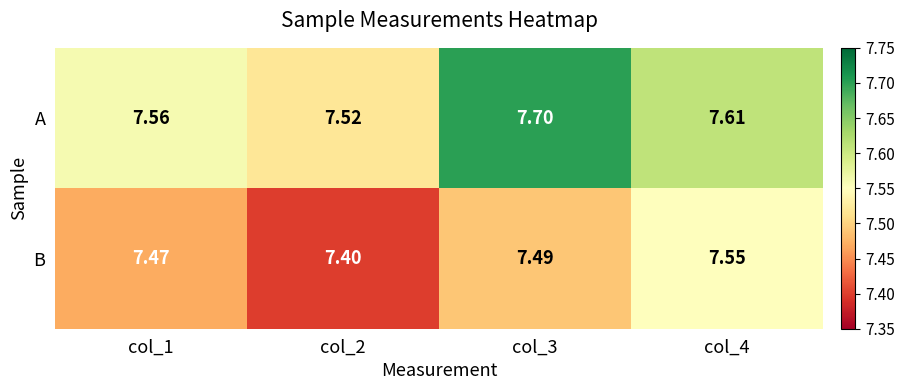

Between col_2 and col_4, which series saw the biggest shift?

B